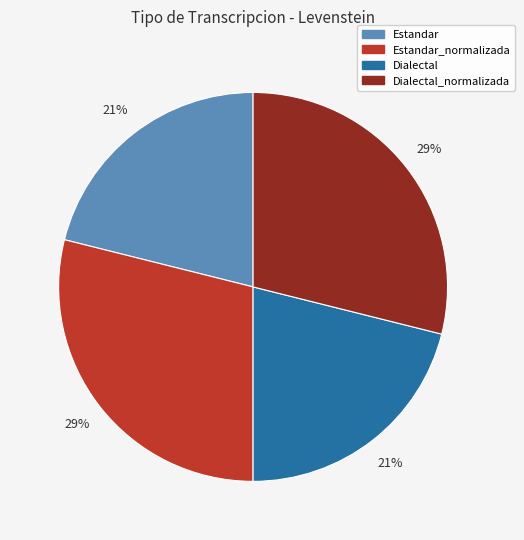

To the nearest percent, what is the average slice percentage?

25%